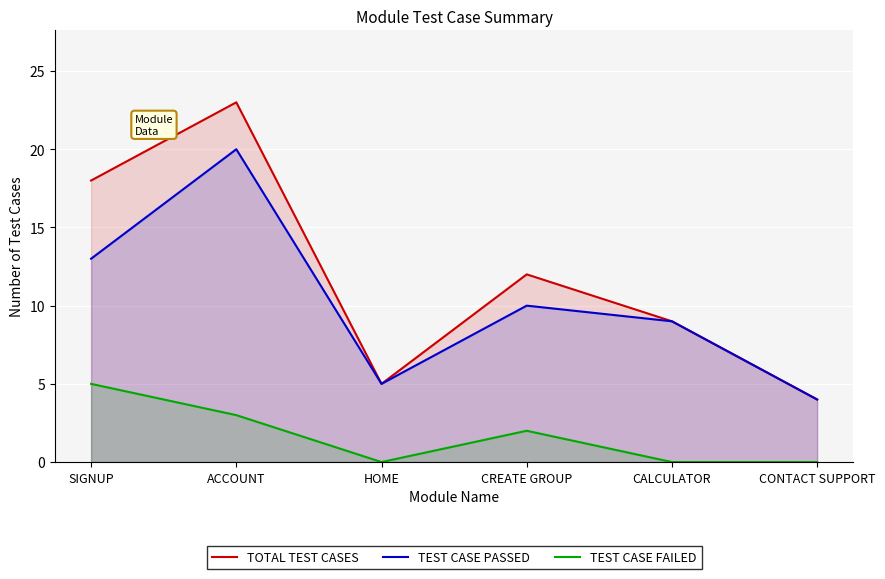

Reading left to right, transcribe all the data shown in this chart.

TOTAL TEST CASES: 18	23	5	12	9	4
TEST CASE PASSED: 13	20	5	10	9	4
TEST CASE FAILED: 5	3	0	2	0	0